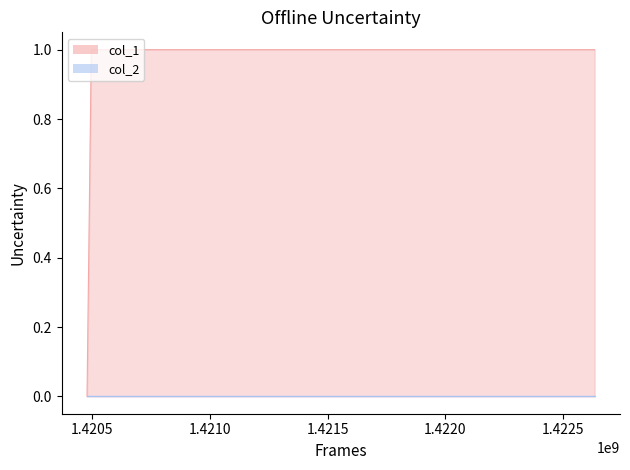

Rank the series at 1.4210 from lowest to highest value.

col_2_line, col_1_line